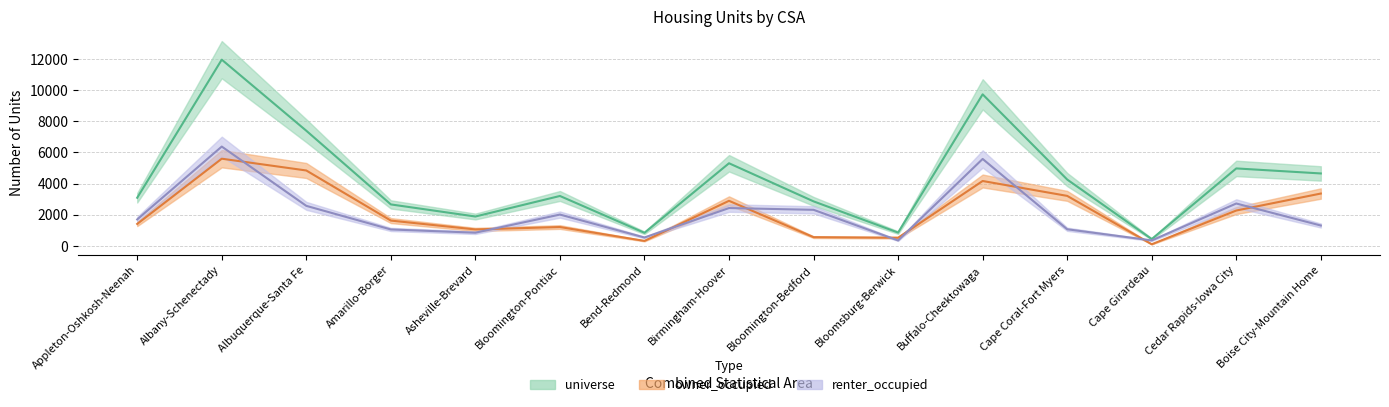

What is the label of the 2nd point from the left?

Albany-Schenectady